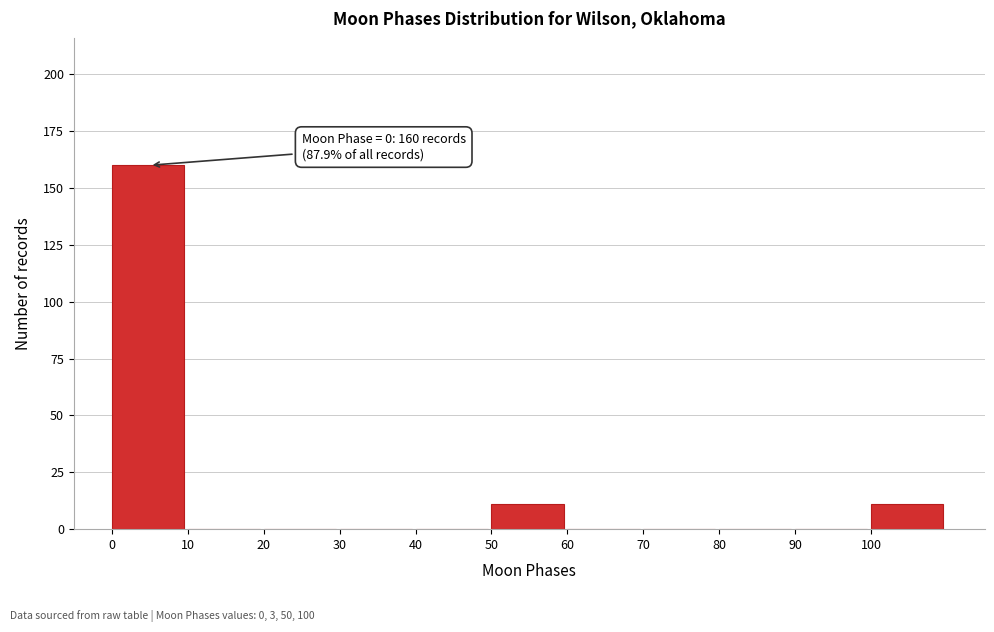

Over which range of the x-axis is the bar tallest?

0 to 10